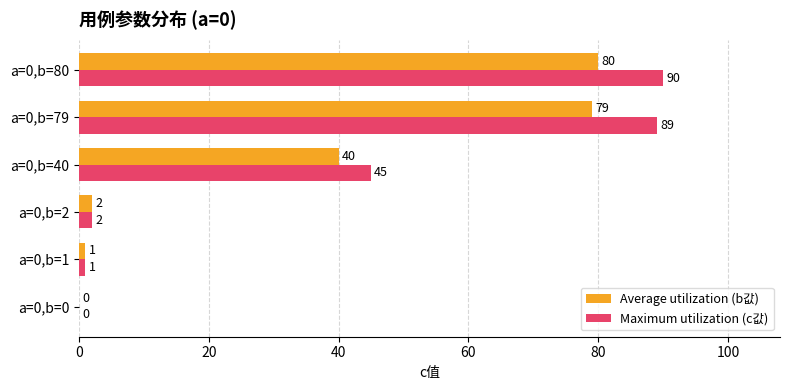

True or false: Maximum utilization (c값) has a value of 57 at a=0,b=80.

False